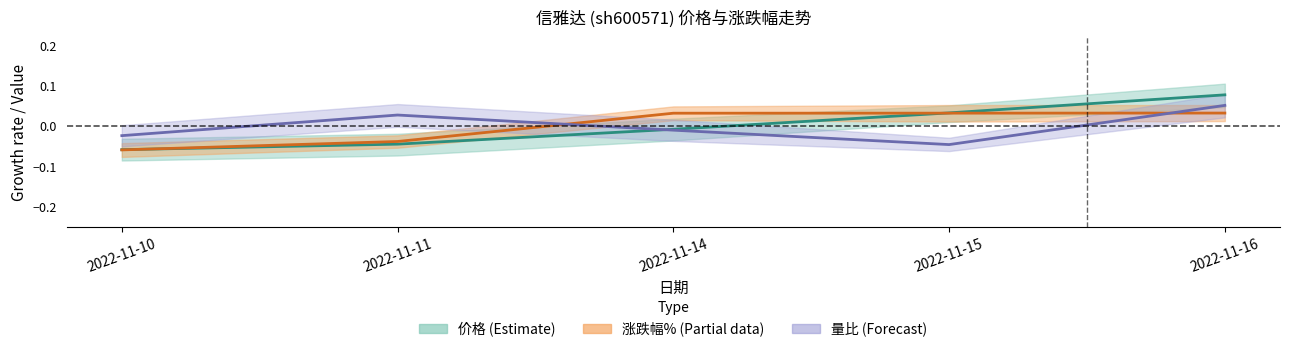

Count the number of categories in the chart.

5